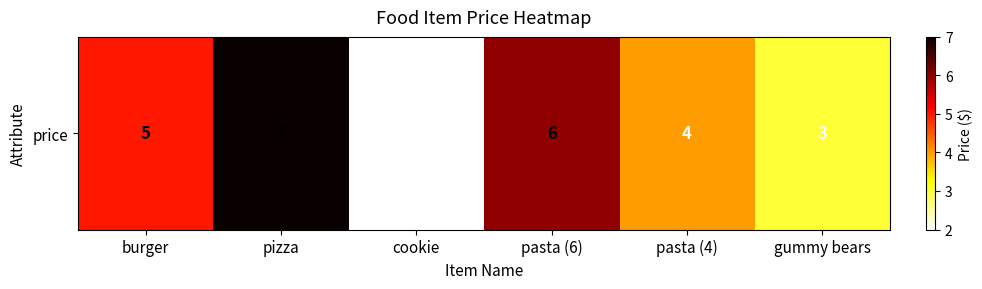

Reading left to right, extract all data points from this chart.

5	7	2	6	4	3